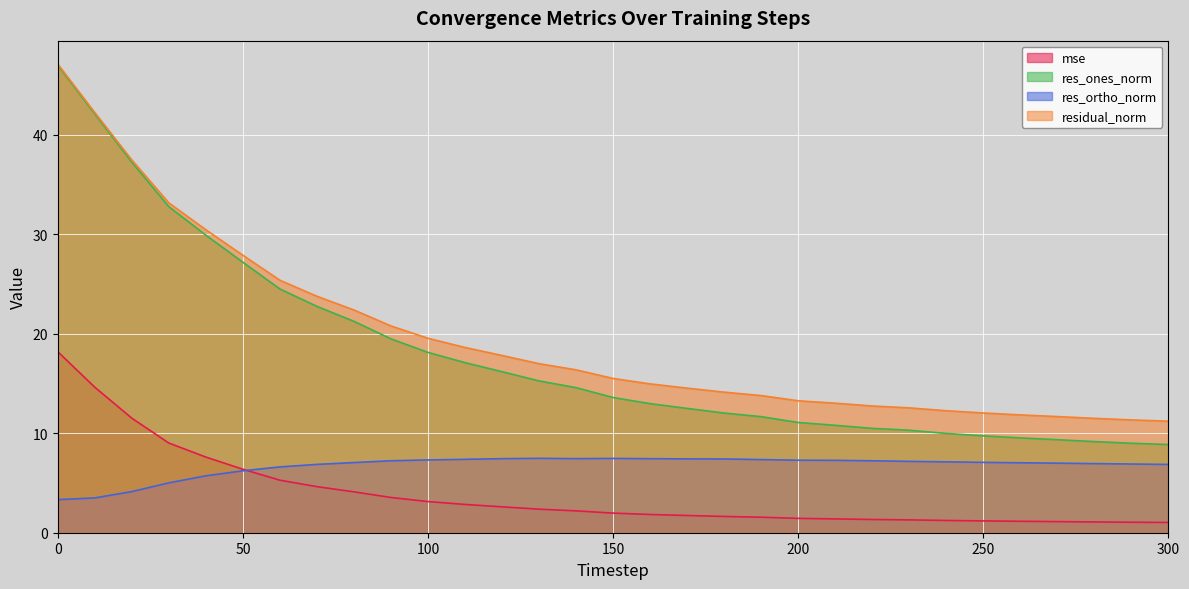

What is the value of the res_ortho_norm point at the 2nd from the left?

3.5